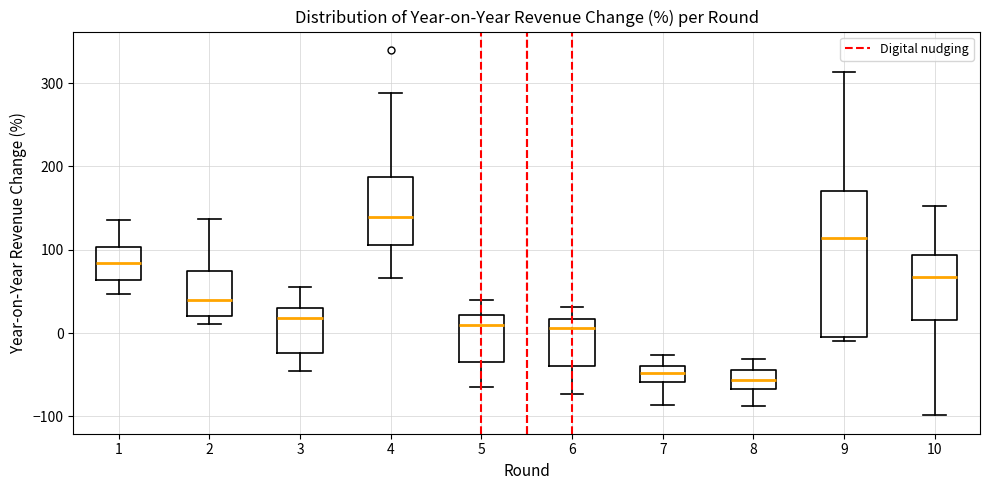

Which box has the highest median line?

4